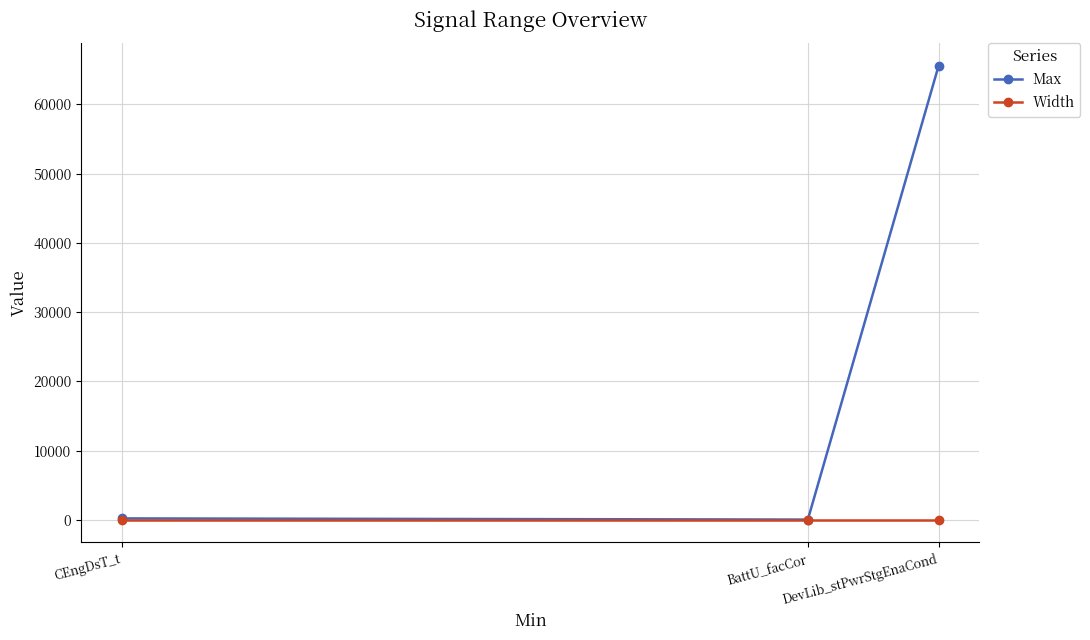

What is the value of the Max point at the 2nd from the left?

31.9